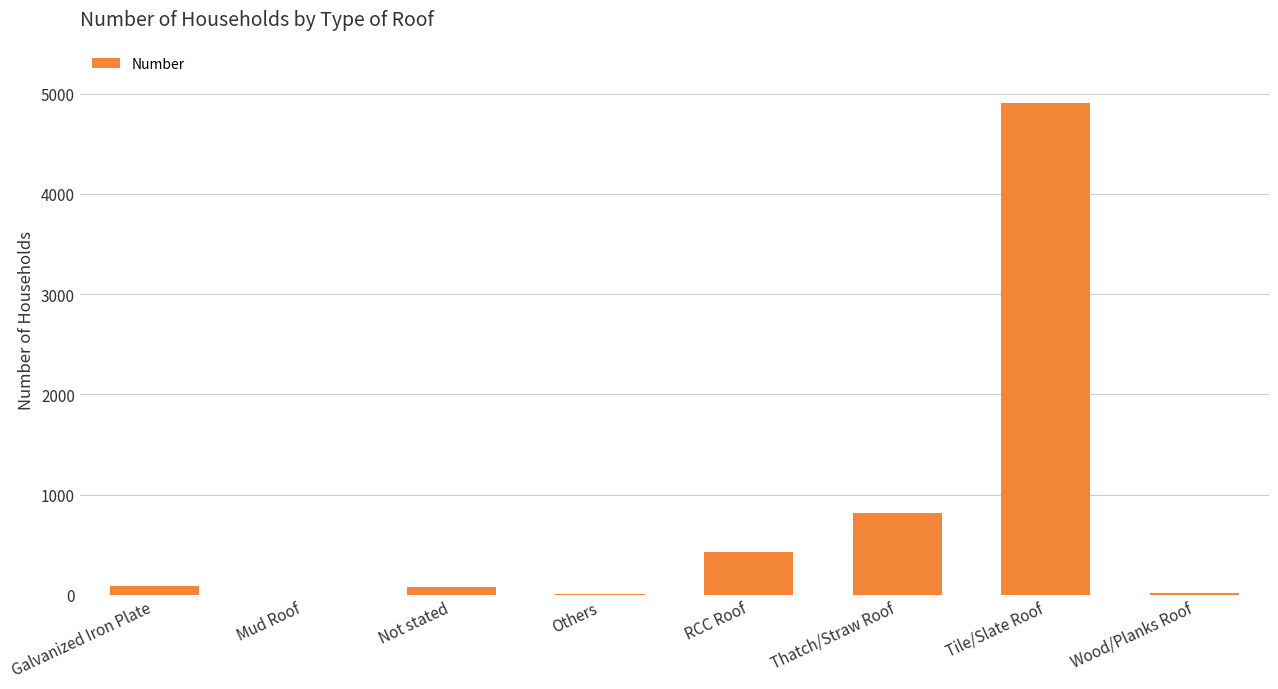

What is the sum of the values at Thatch/Straw Roof and Mud Roof?

818